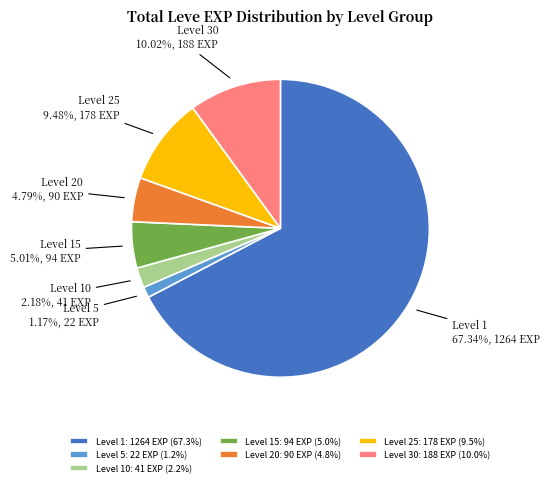

How many slices are in this pie chart?

7